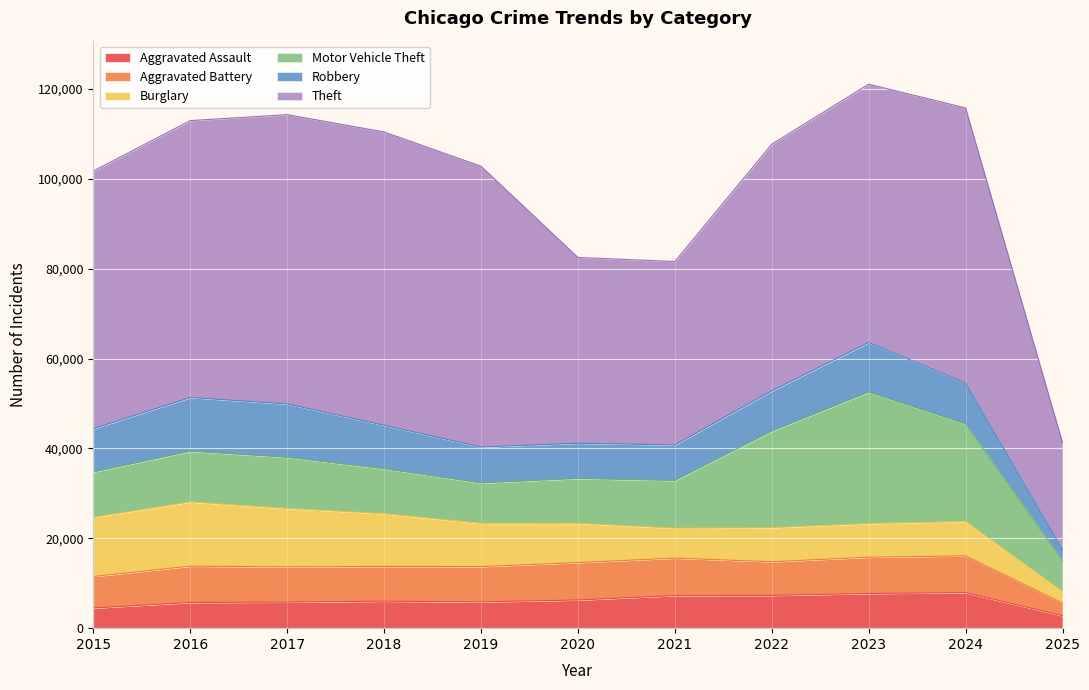

What is the minimum value shown in the chart?

2518